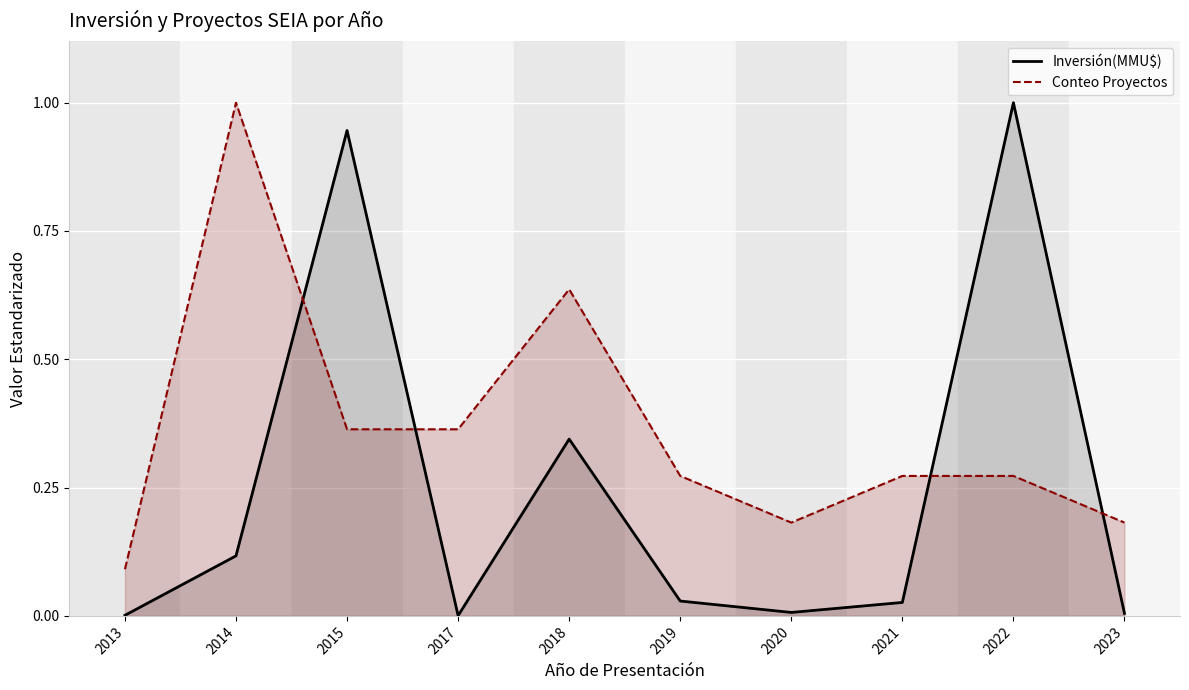

The value of Conteo Proyectos at 2019 is 0.5. True or false?

False